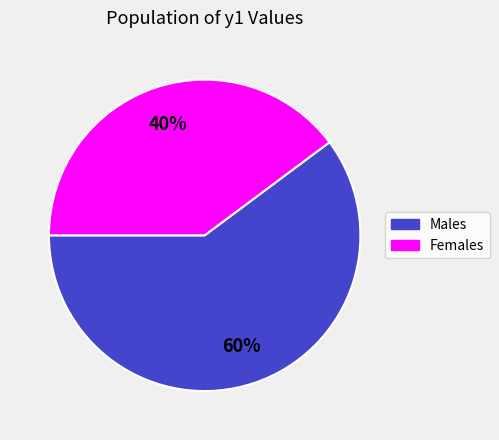

Is it true that Females is 54% of the pie?

False